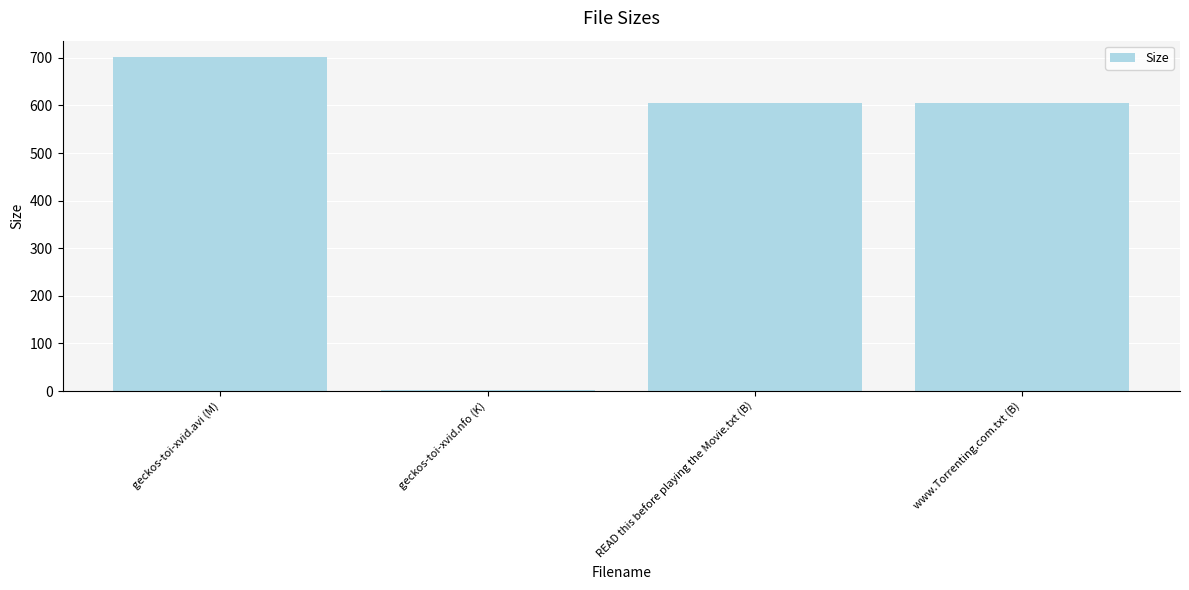

What is the average value?

478.6